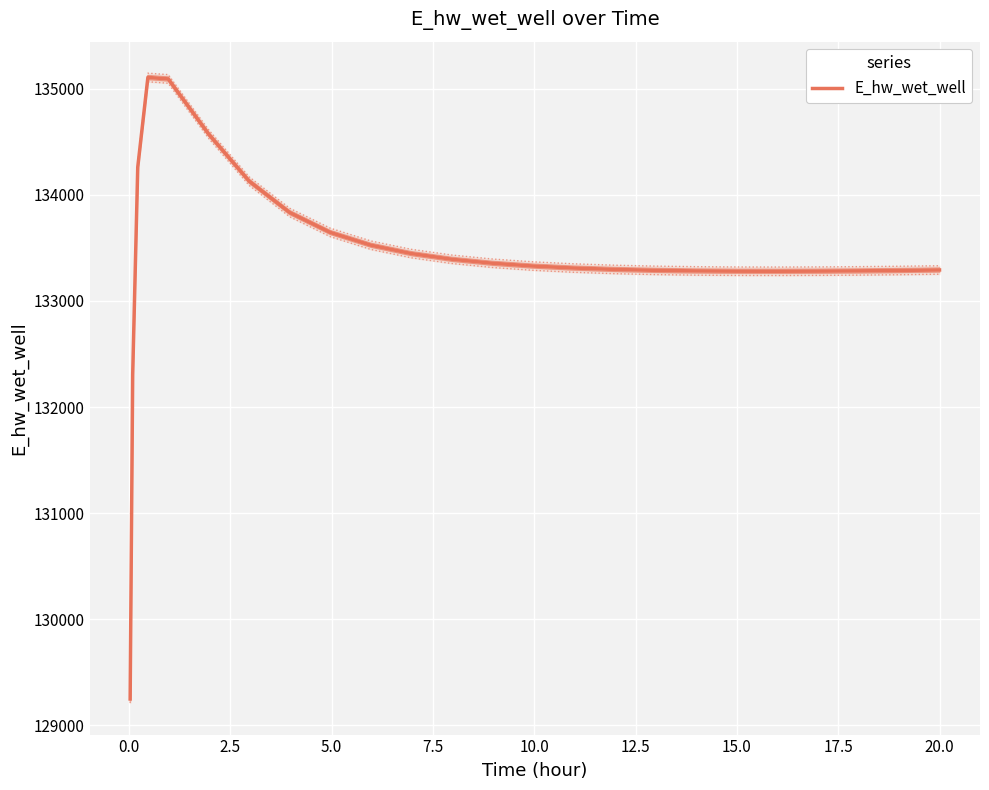

What is the average value?

133417.3